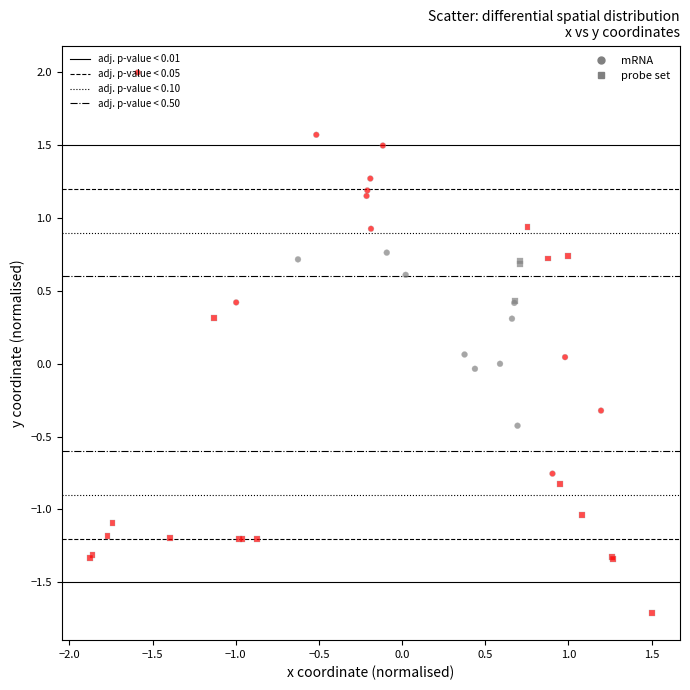

Which series contains the highest Y value?

mRNA